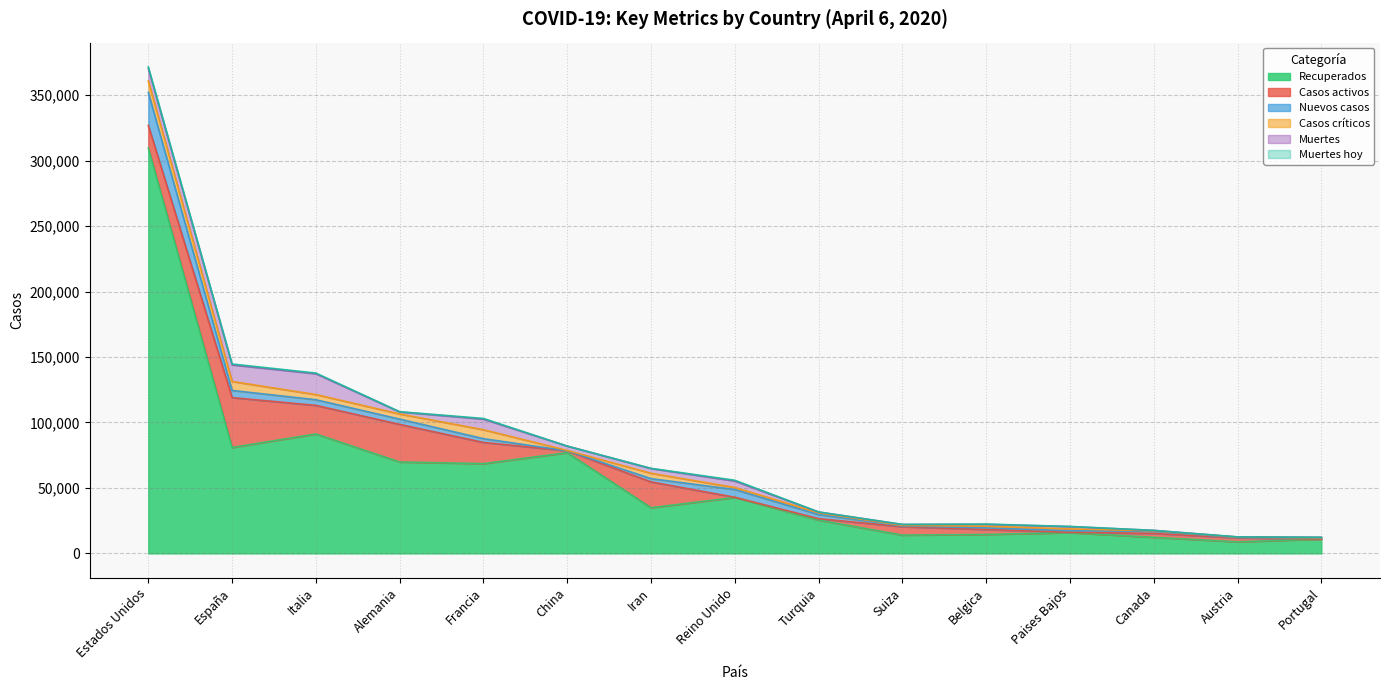

What position from the left is Paises Bajos?

12